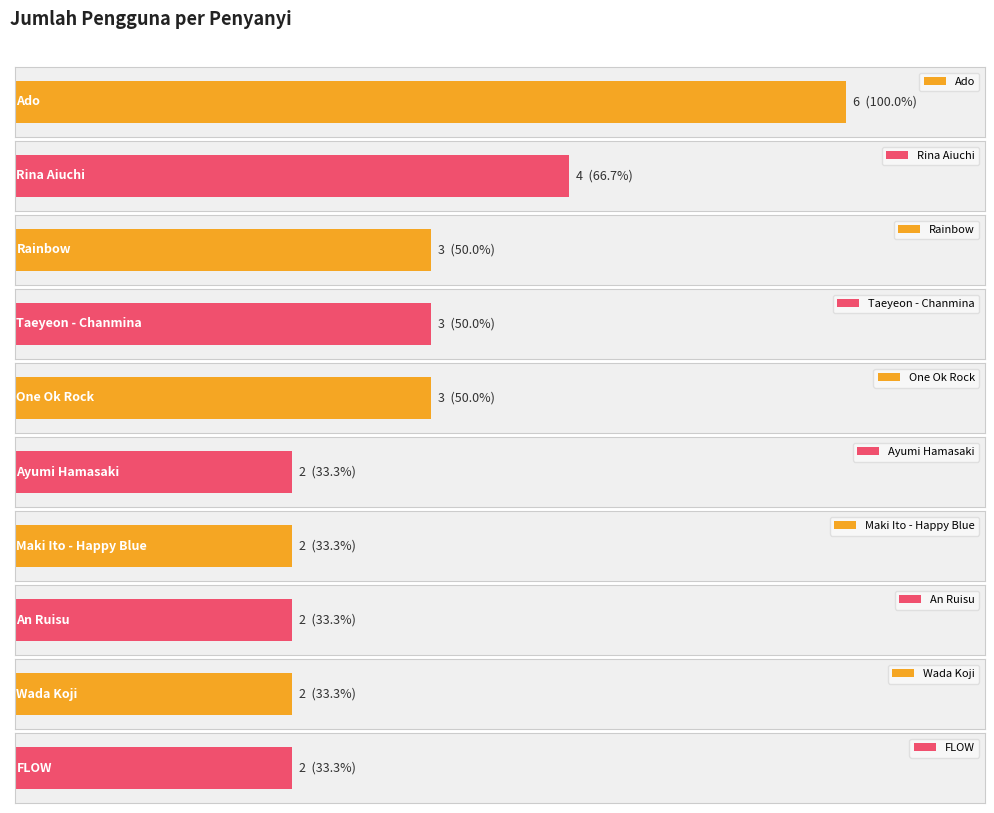

What is the label of the 12th bar from the right?

Wada Koji